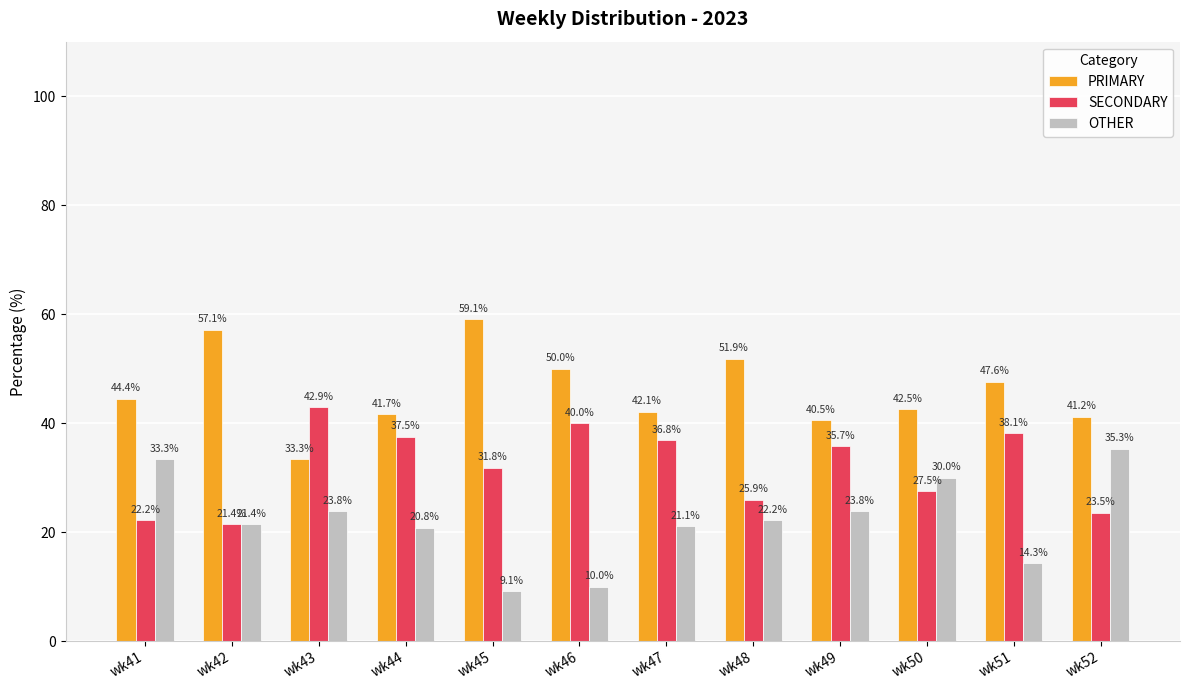

Which label corresponds to the smallest value in the chart?

wk45